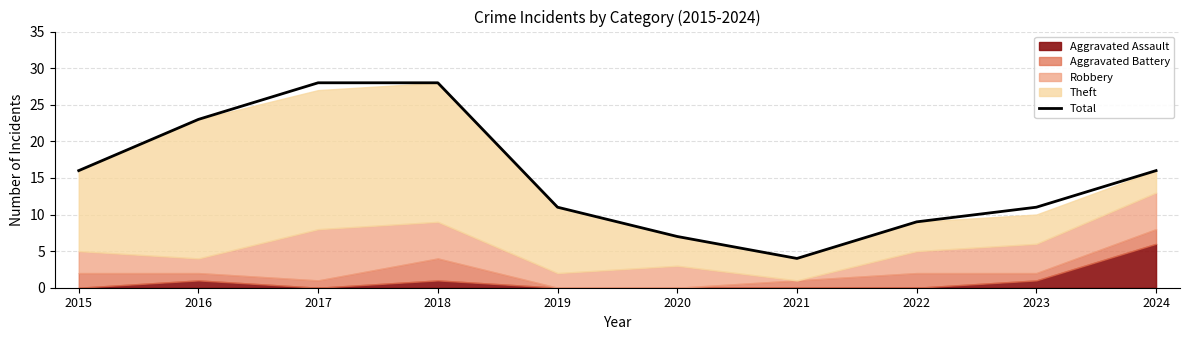

What is the change in value from 2015 to 2023?

-5